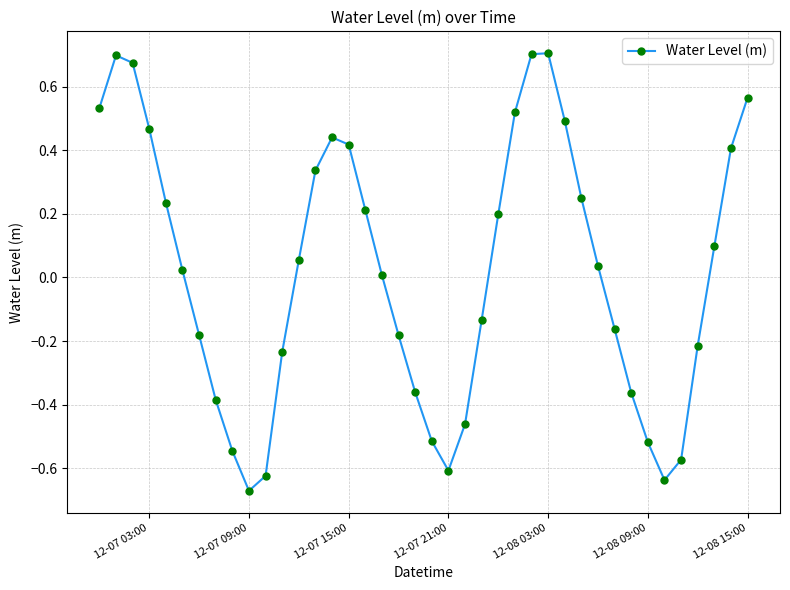

How many interior local peaks (higher than both neighbors) does the data have?

3